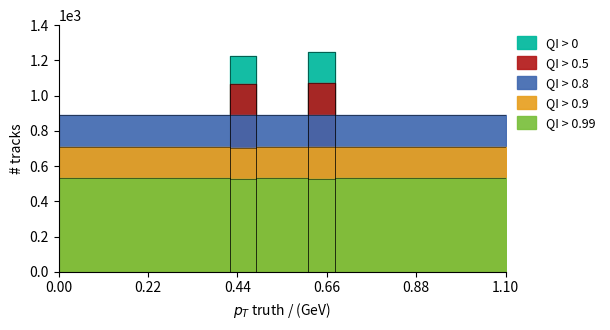

How many times do QI > 0 and QI > 0.9 cross each other?

4